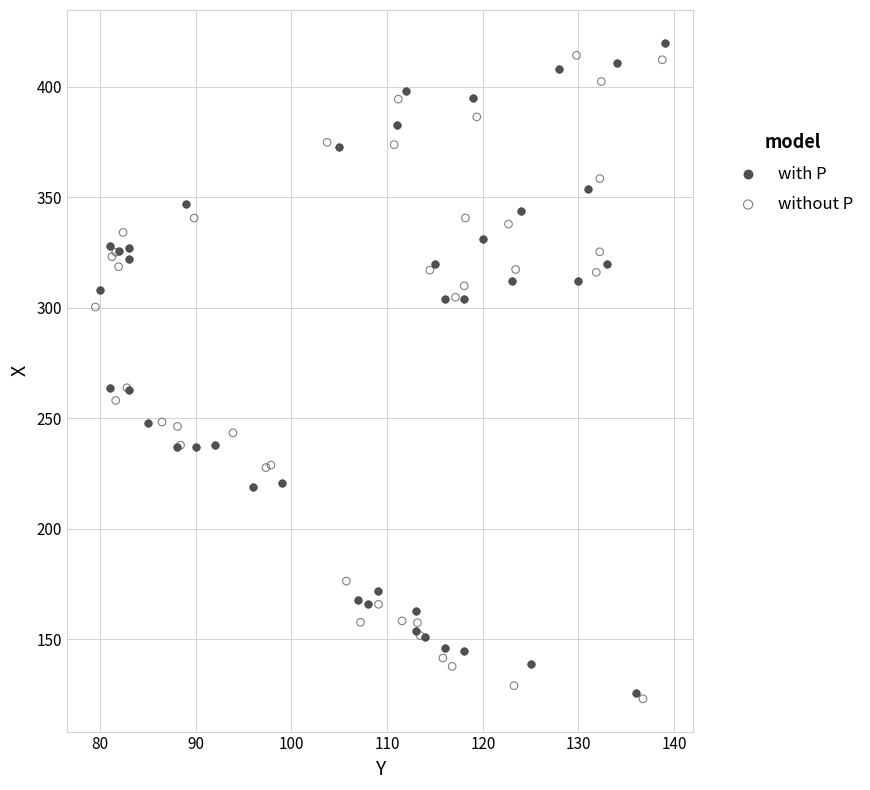

Which series contains the lowest Y value?

without P